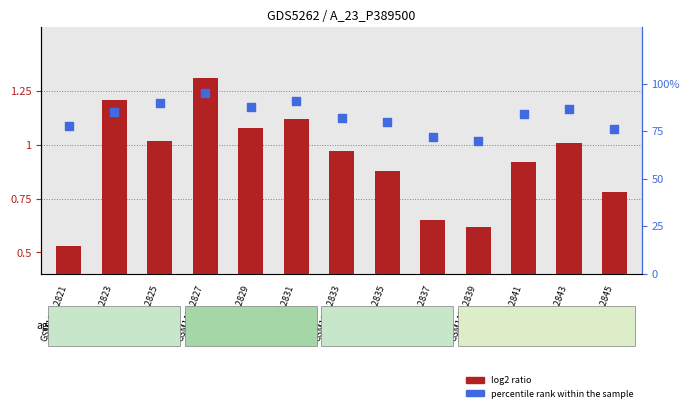

What are all the series names shown in the legend?

log2 ratio, percentile rank within the sample